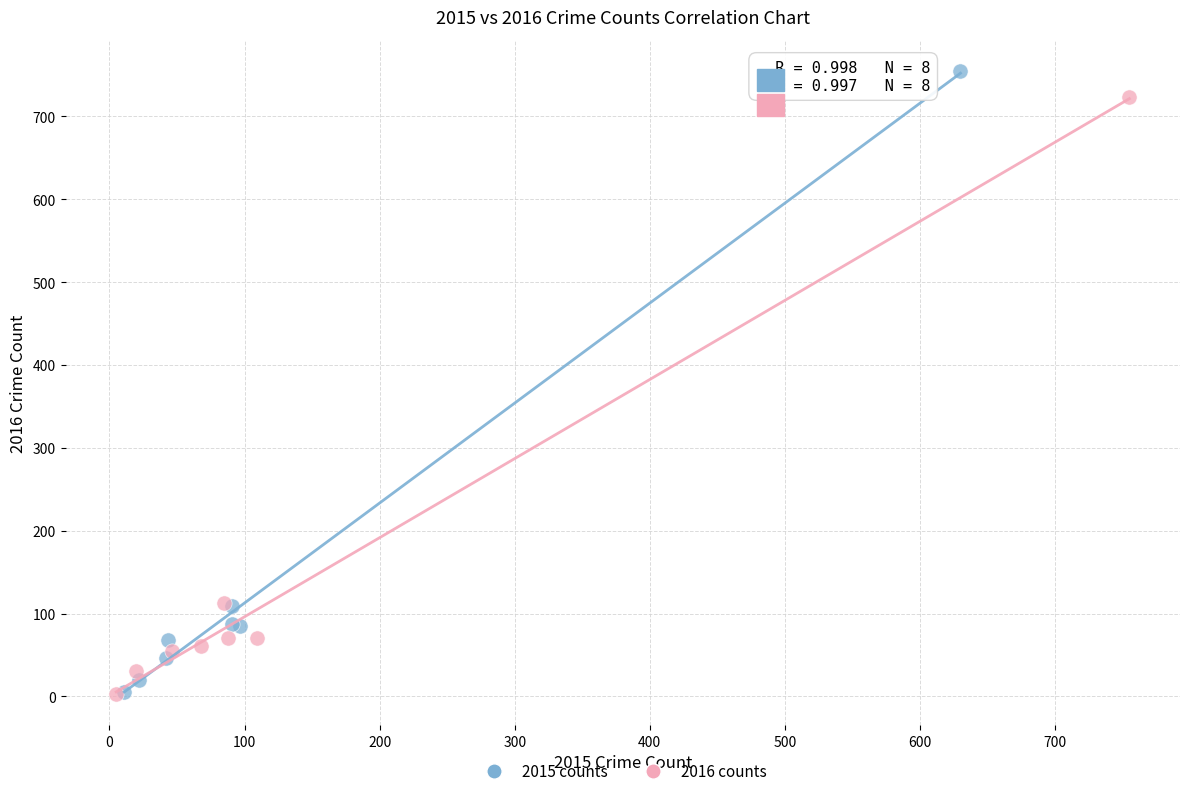

Which series has the widest spread of Y values?

2015 counts